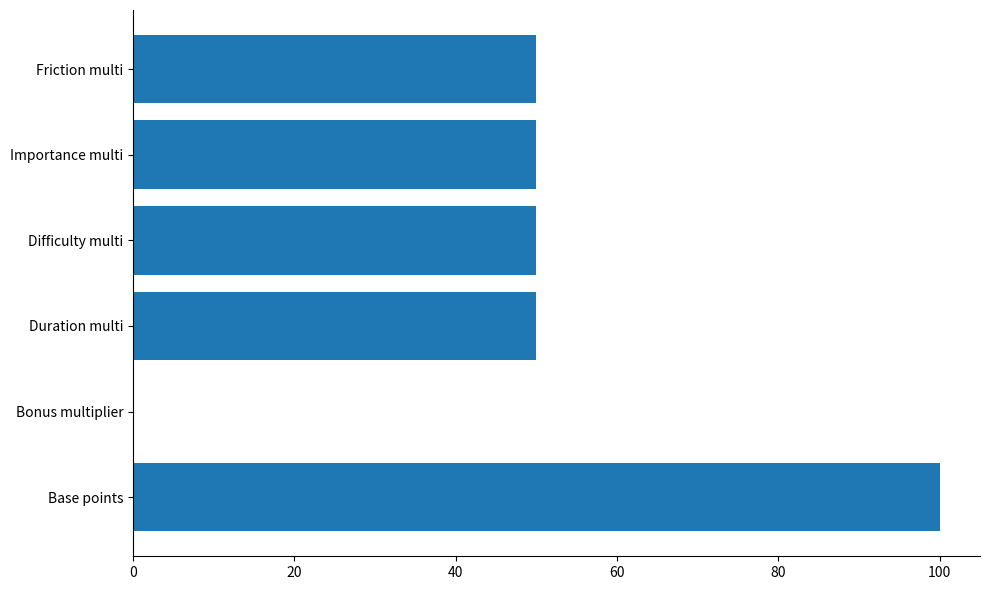

Which has a higher value, Bonus multiplier or Friction multi?

Friction multi